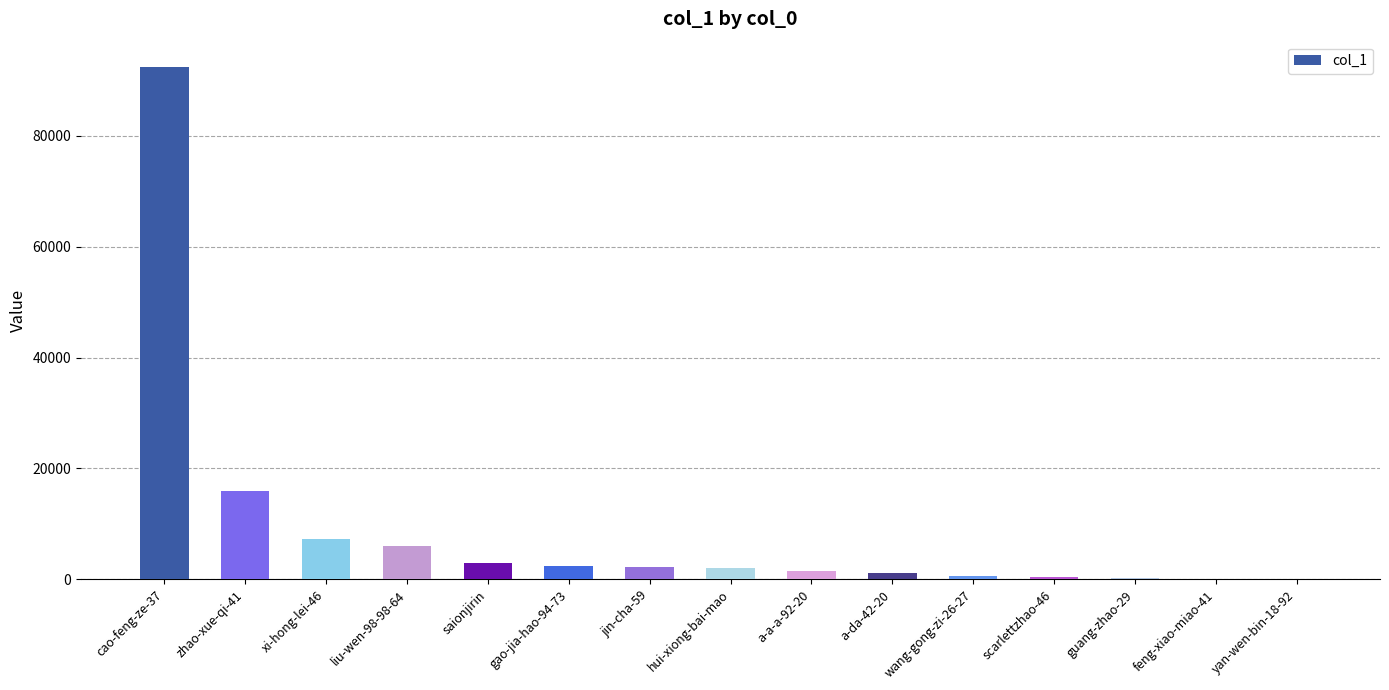

What is the sum of all values?

135385